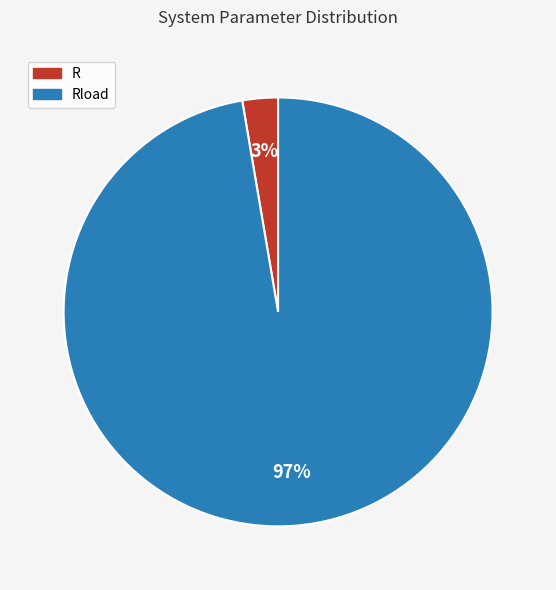

Does any single category account for the majority?

Yes